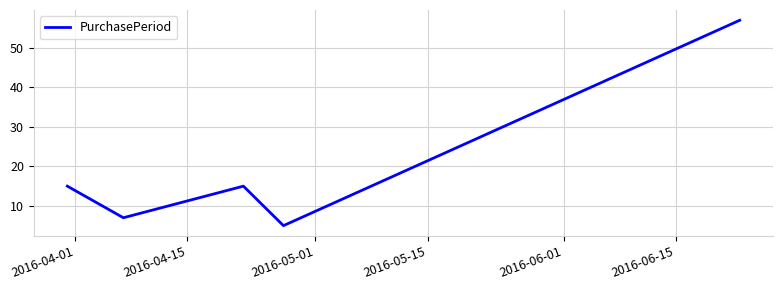

Does the chart have visible grid lines?

Yes